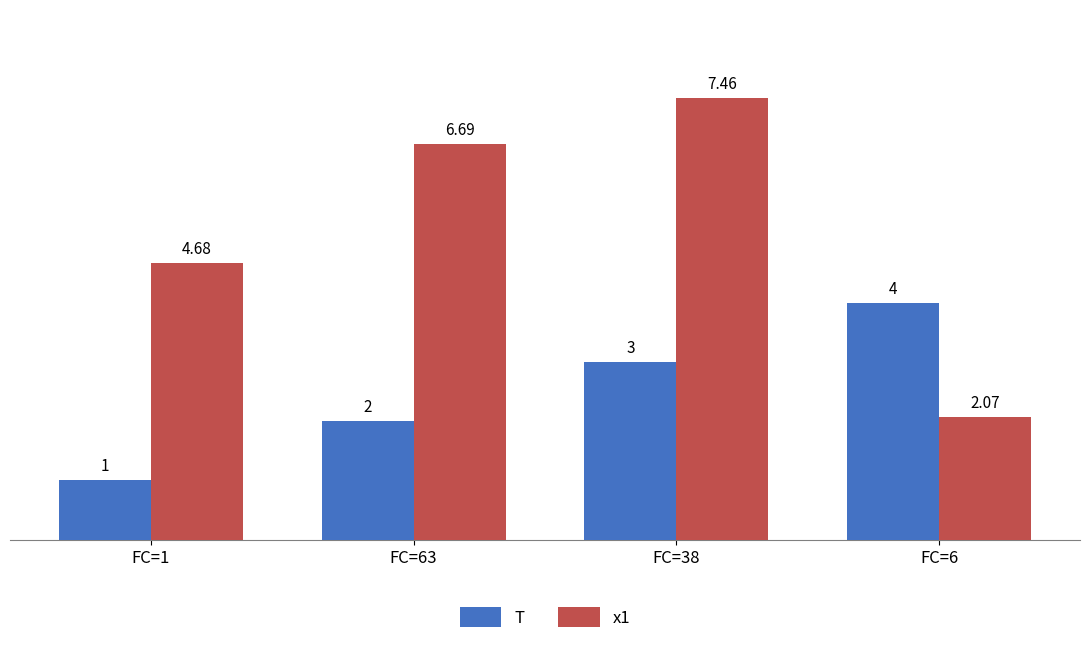

Which label corresponds to the smallest value in the chart?

FC=1